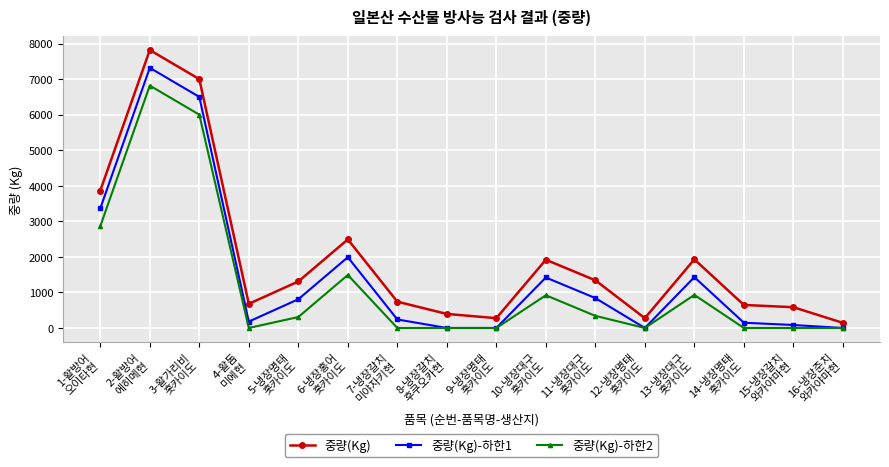

What is the sum of the 중량(Kg)-하한2 values at 11-냉장대구
홋카이도 and 16-냉장준치
와카야마현?

341